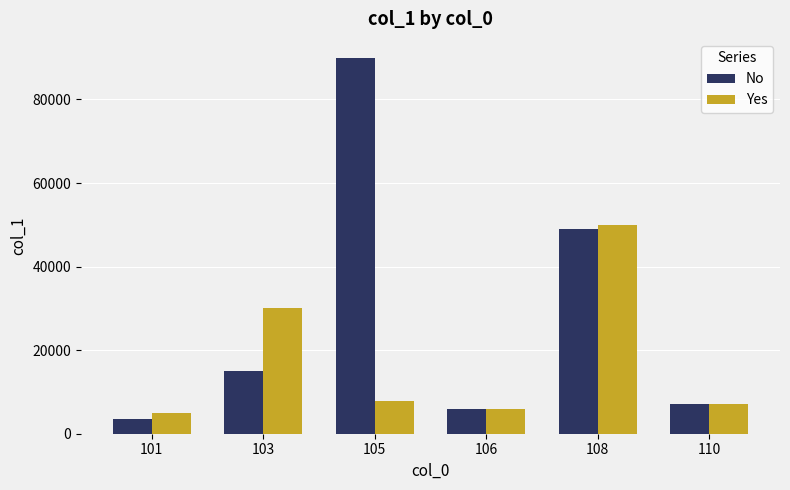

What is the maximum value for No?

90000